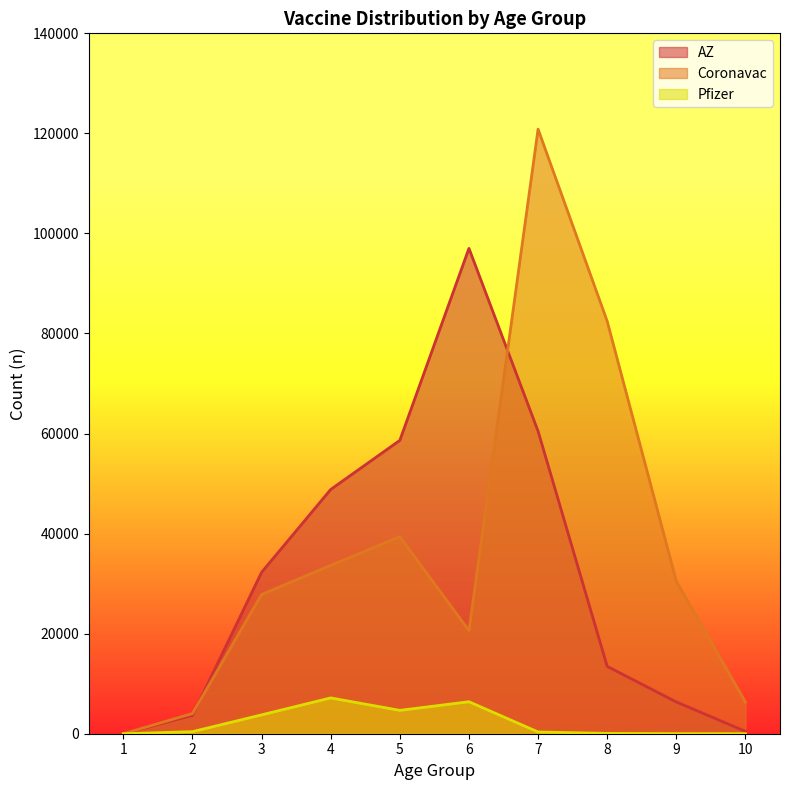

How many positive values does the Pfizer series have?

9